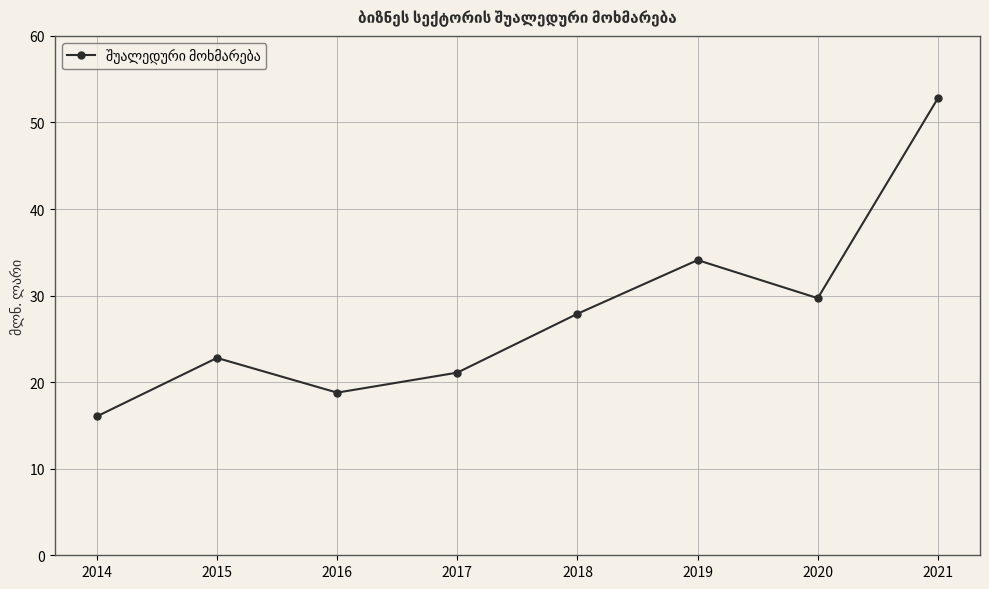

The value at 2020 is 29.7. True or false?

True